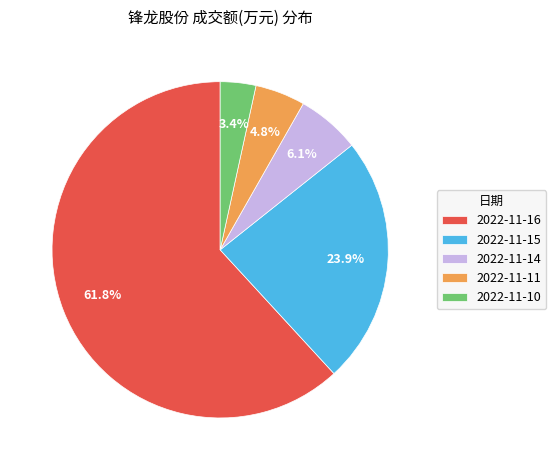

Which slice is the largest?

2022-11-16